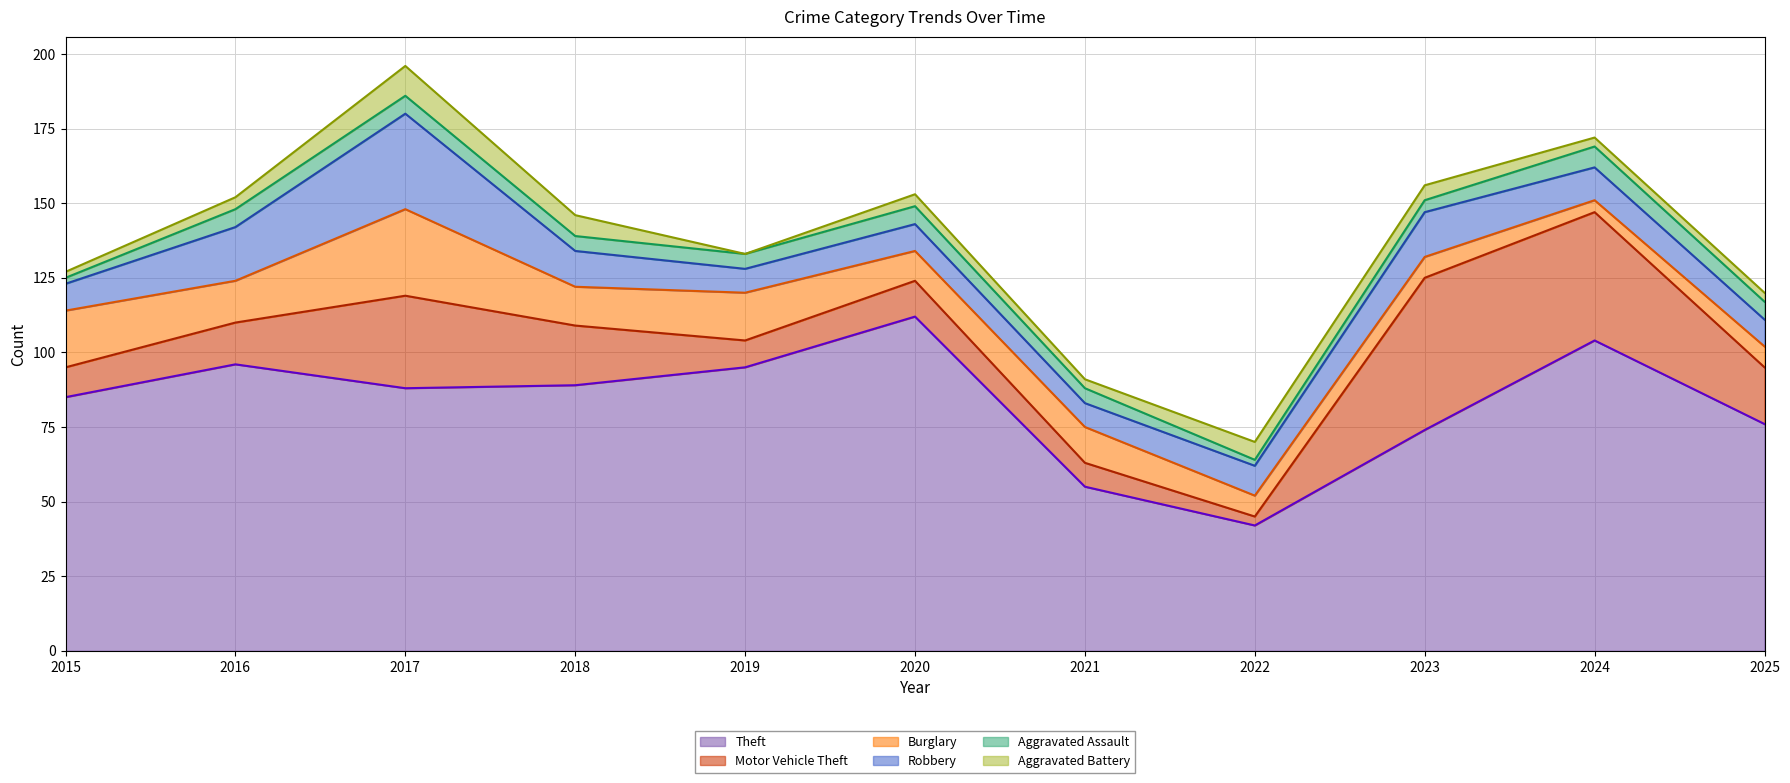

At which label does Theft first exceed 88?

2016